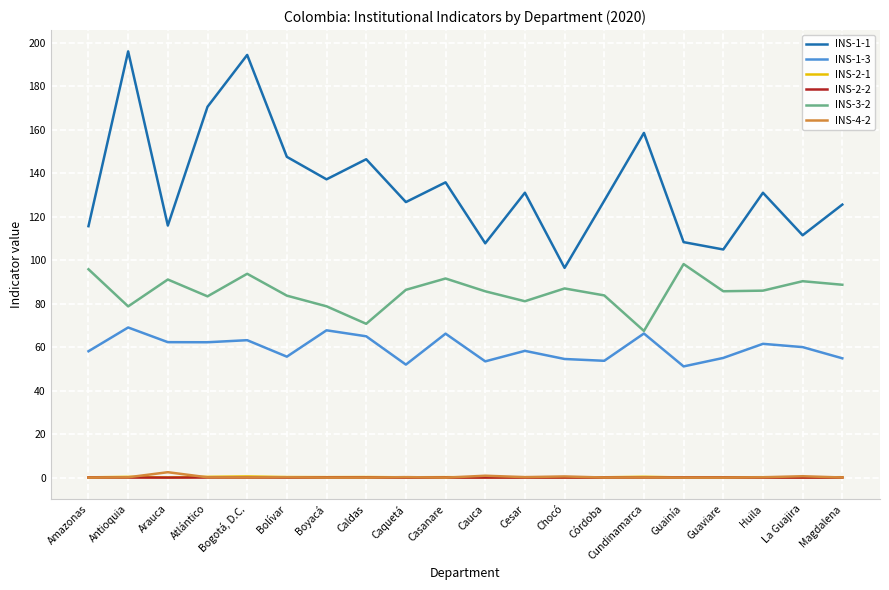

The value of INS-1-3 at Cauca is 31.8. True or false?

False